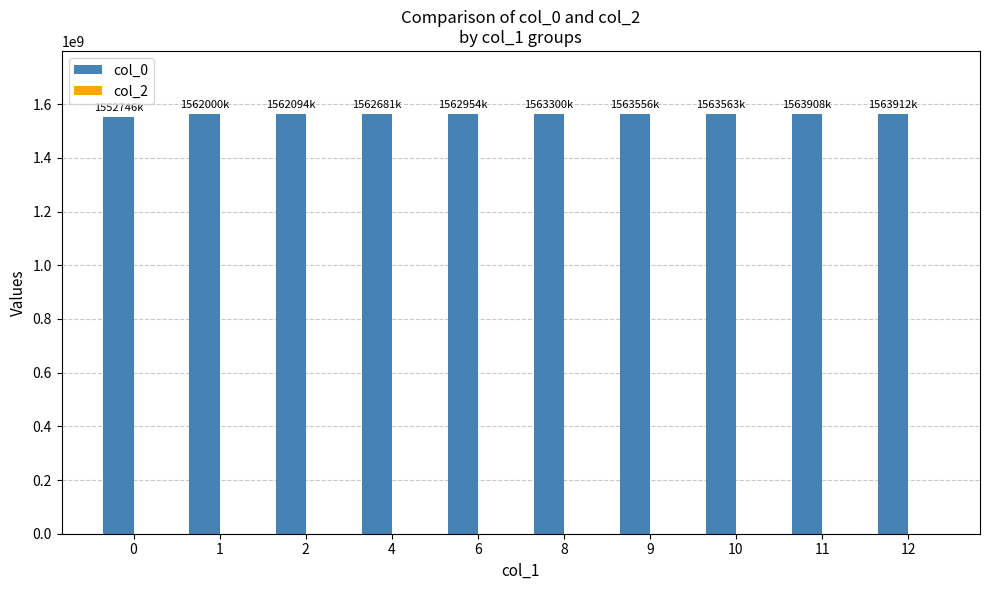

Is it true that the value at 10 is 1563563350?

True